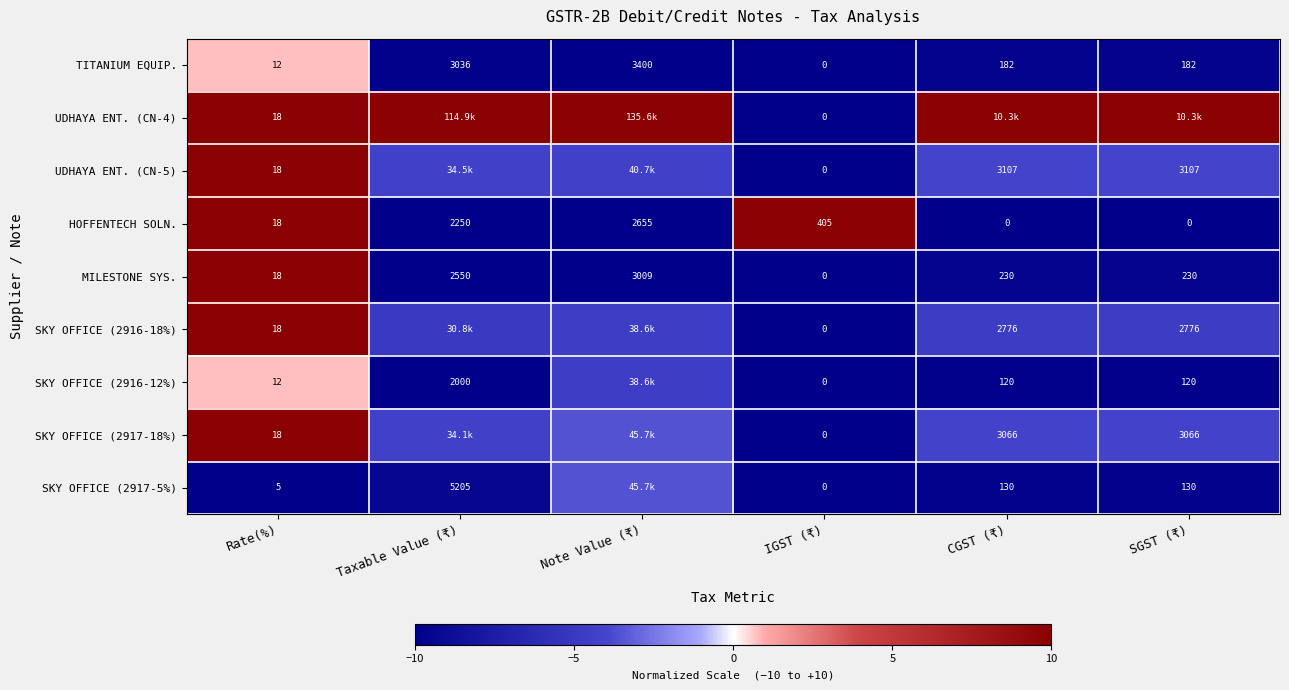

Is the value of SKY OFFICE (2917-18%) at SGST (₹) greater than the value of SKY OFFICE (2917-5%) at Rate(%)?

Yes